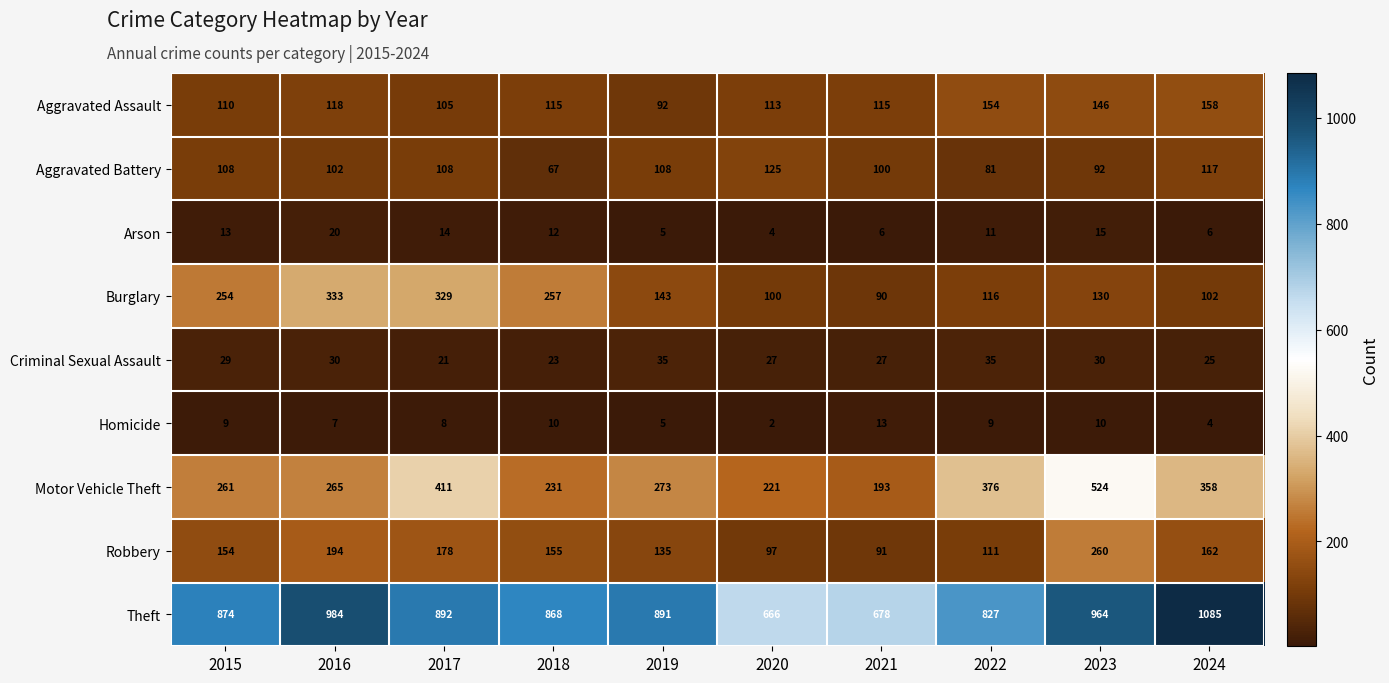

What is the minimum value for Aggravated Assault?

92